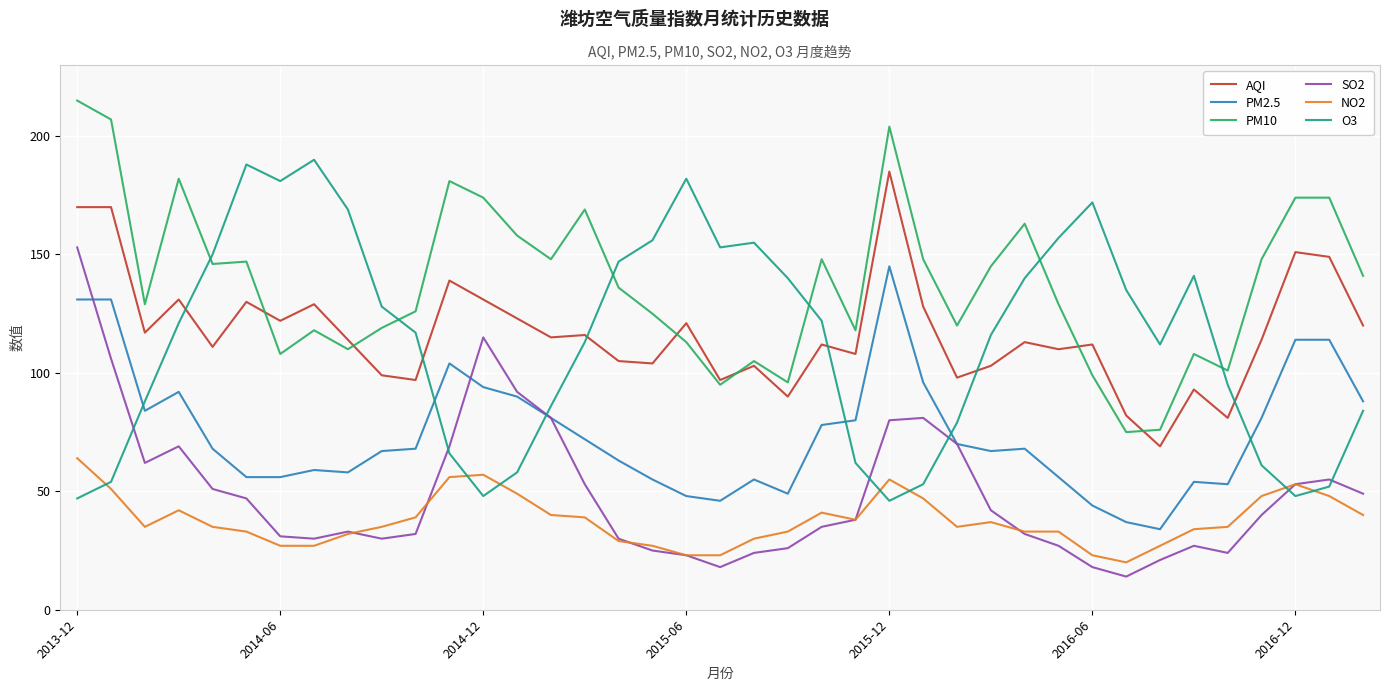

How many lines are shown in the chart?

6